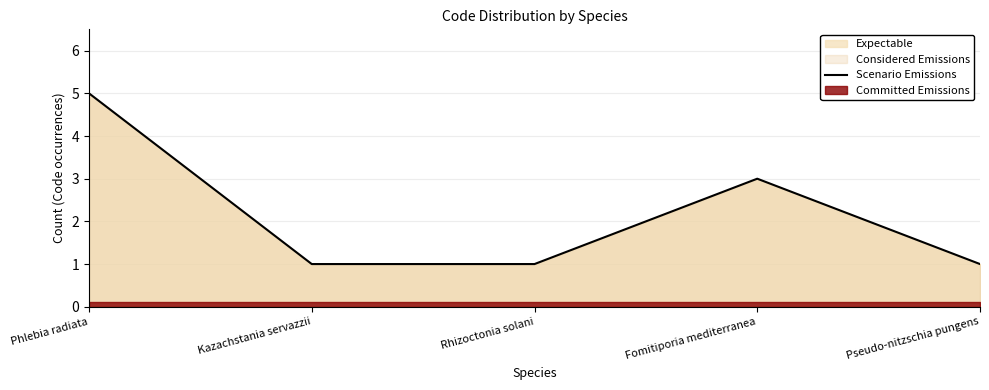

Reading left to right, list all the values displayed in this chart.

Phlebia radiata=5	Kazachstania servazzii=1	Rhizoctonia solani=1	Fomitiporia mediterranea=3	Pseudo-nitzschia pungens=1